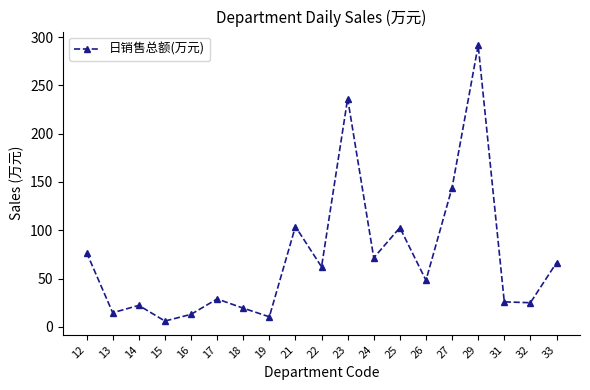

Which has a higher value, 12 or 26?

12